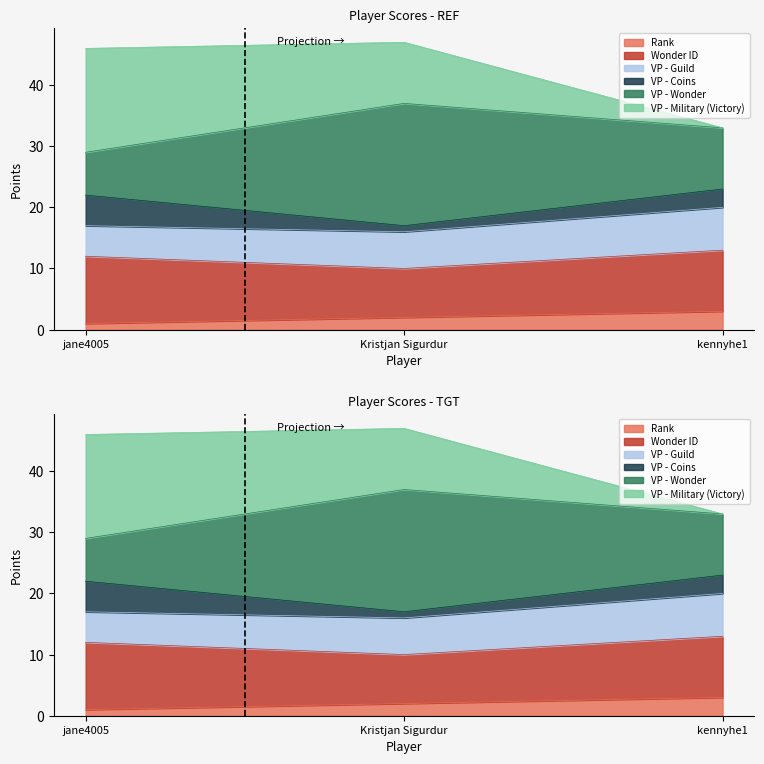

Which has a higher value, Kristjan Sigurdur or kennyhe1?

kennyhe1